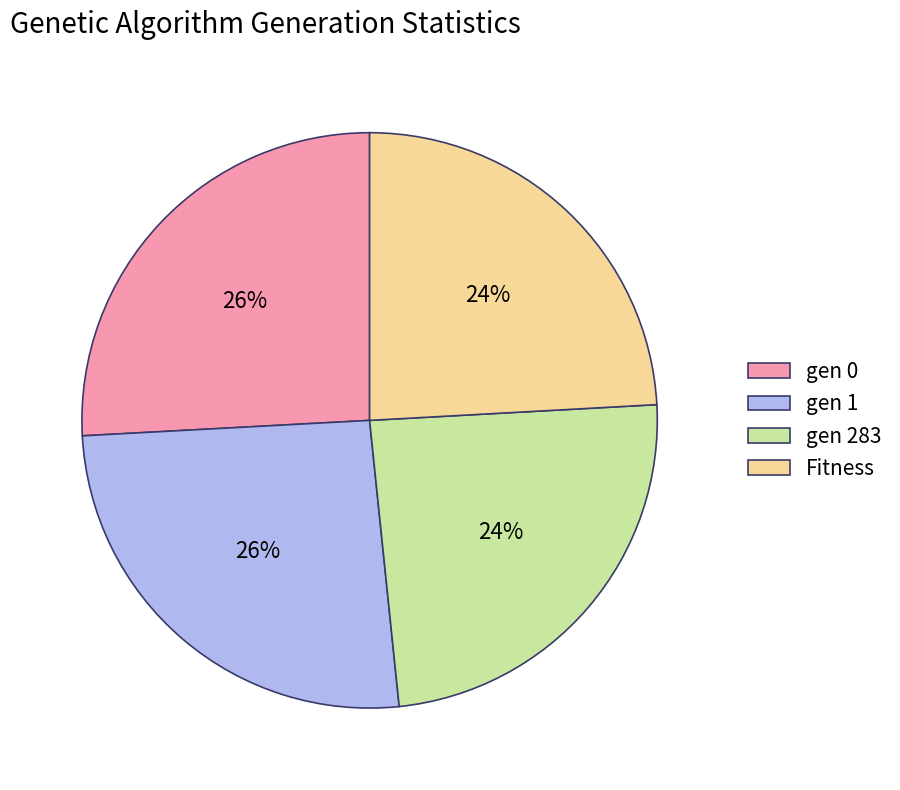

Is it true that gen 0 is 12% of the pie?

False